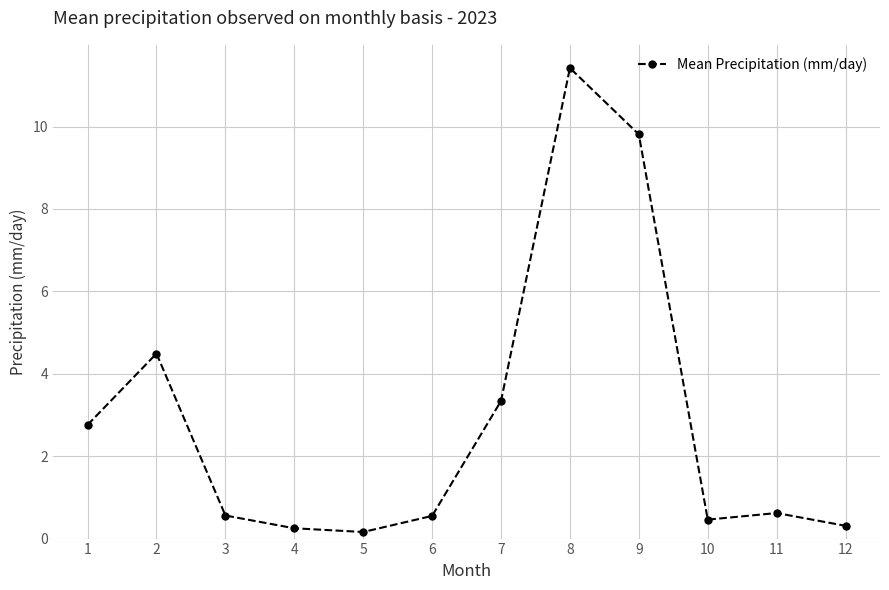

What is the difference between the second highest and second lowest values?

9.6